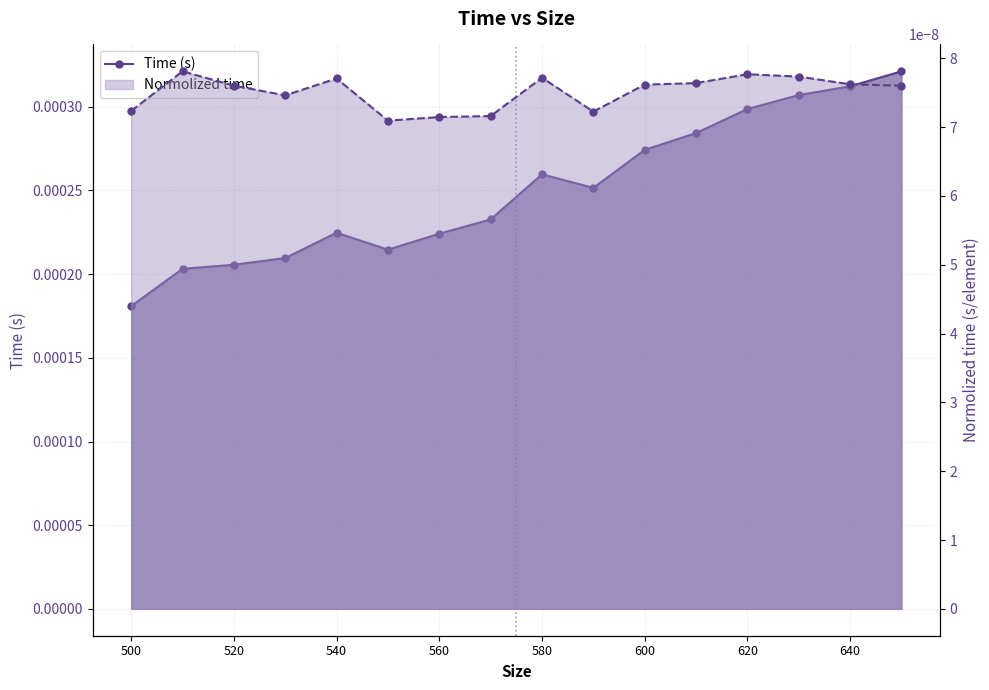

True or false: Time (s) and Normolized time intersect in this chart.

False